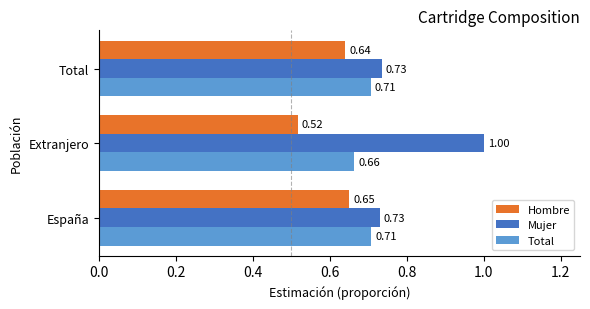

At which label does Mujer reach its peak?

Extranjero